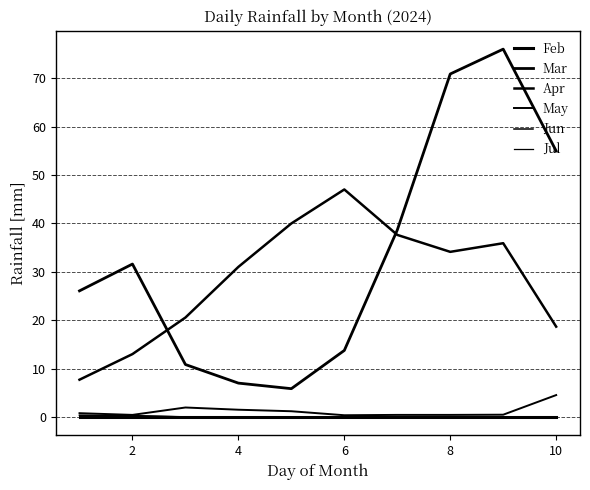

Is this an area chart (filled region under the line)?

No